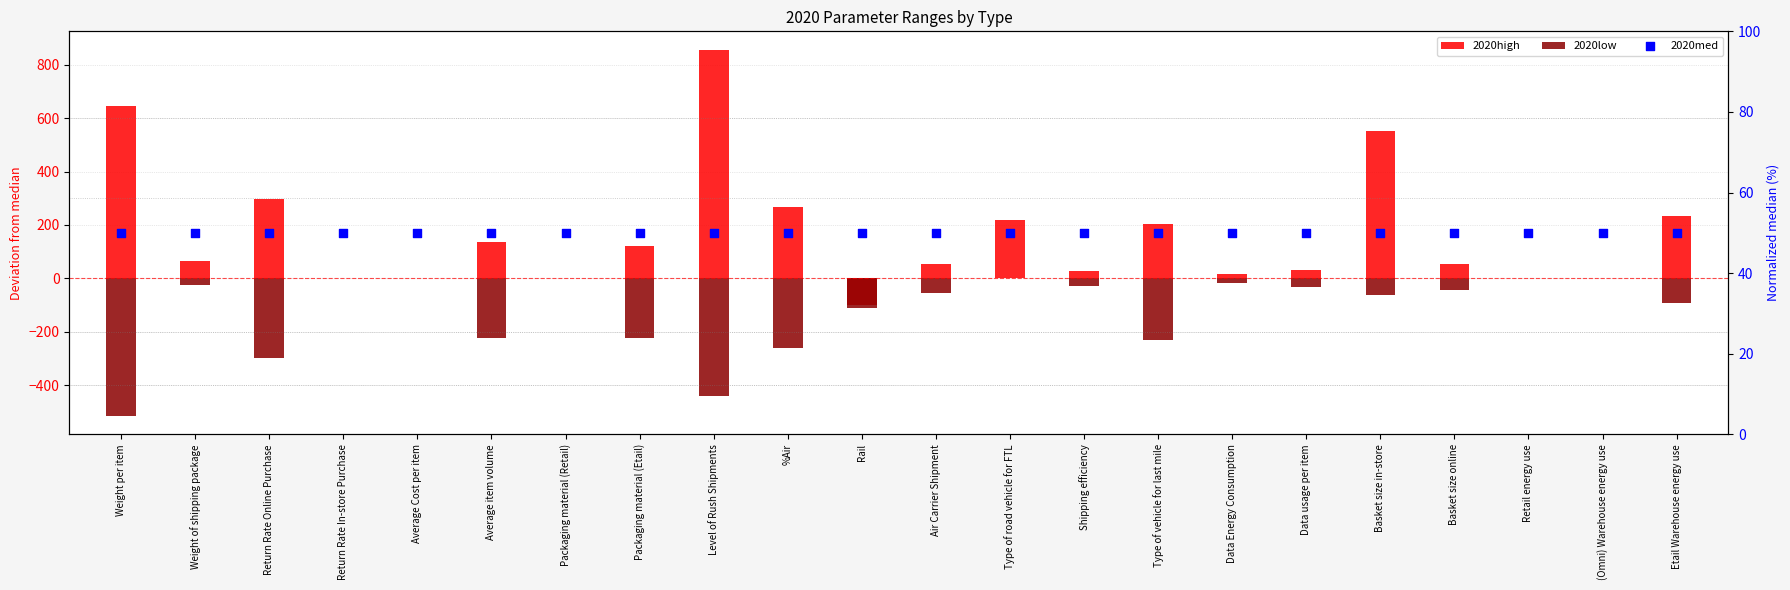

At which category is the sum across all series the highest?

Basket size in-store